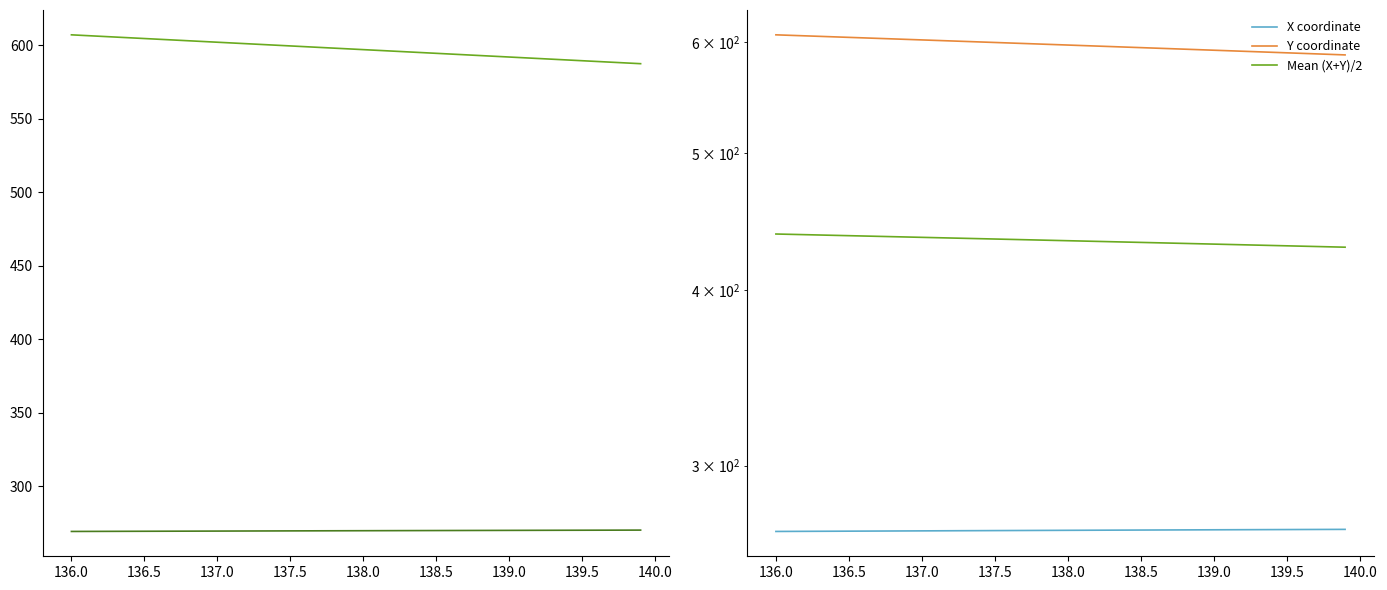

Which series has the widest spread of values?

Y